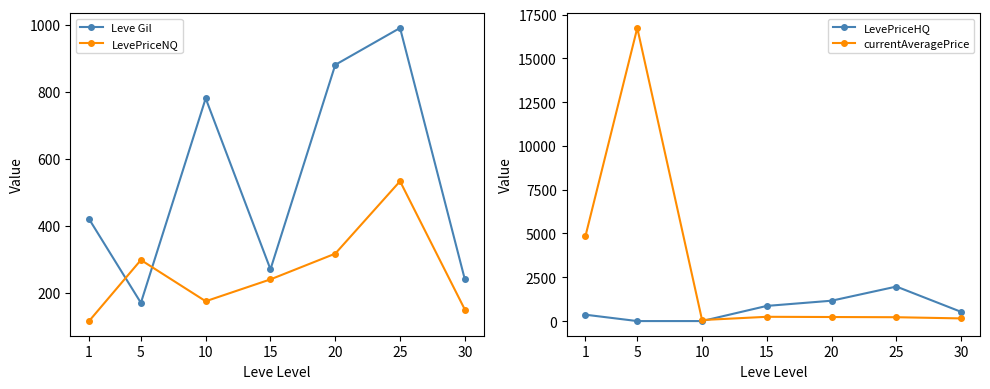

Where is LevePriceHQ nearest to the value 985?

15